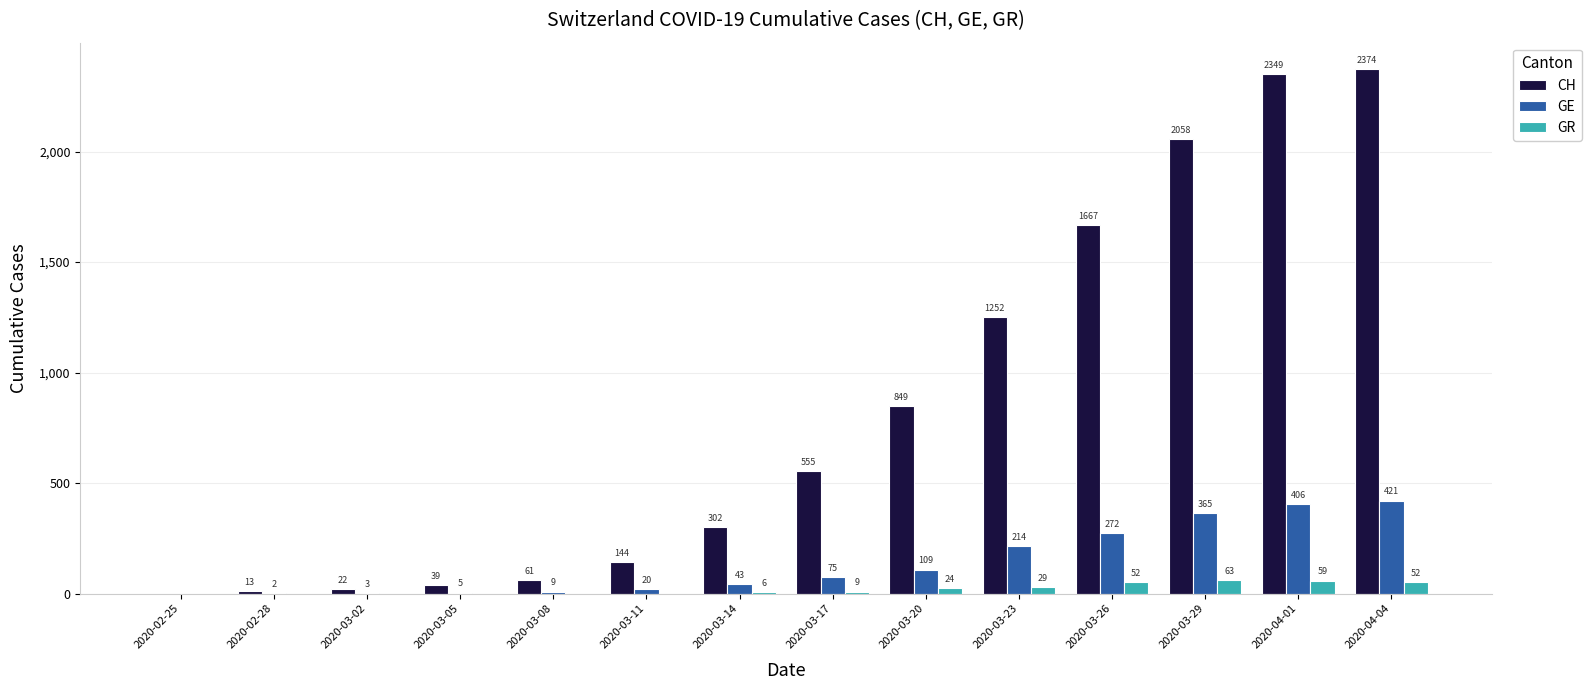

What is the total value across all series at 2020-03-08?

70